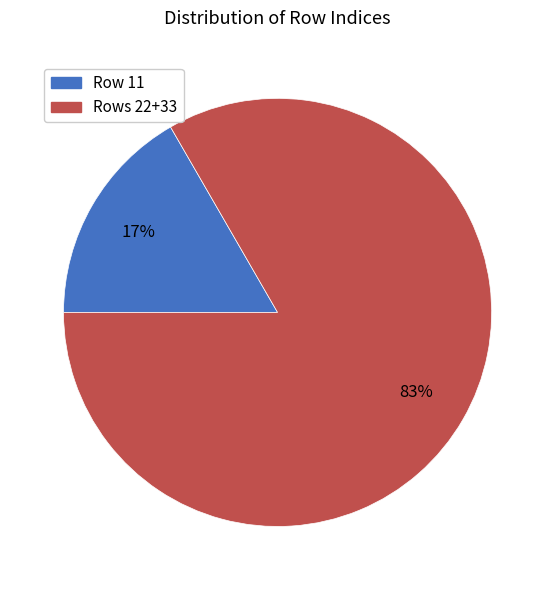

Is there any slice that represents more than half of the pie?

Yes